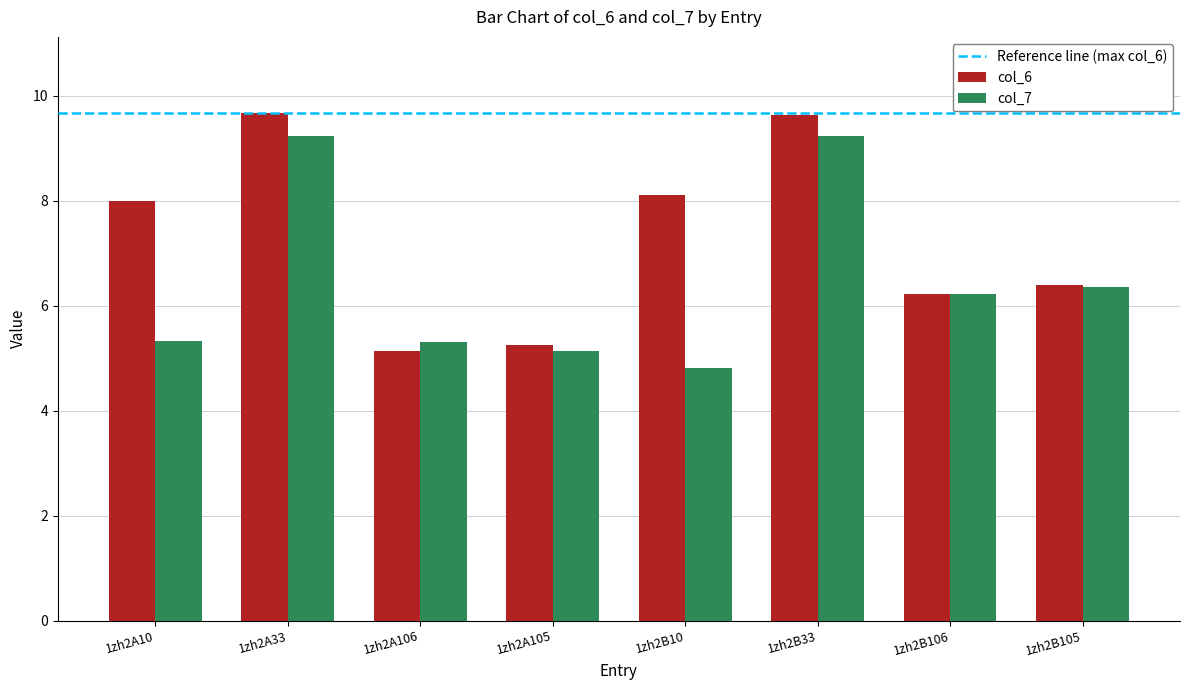

How many bars are there in total?

16